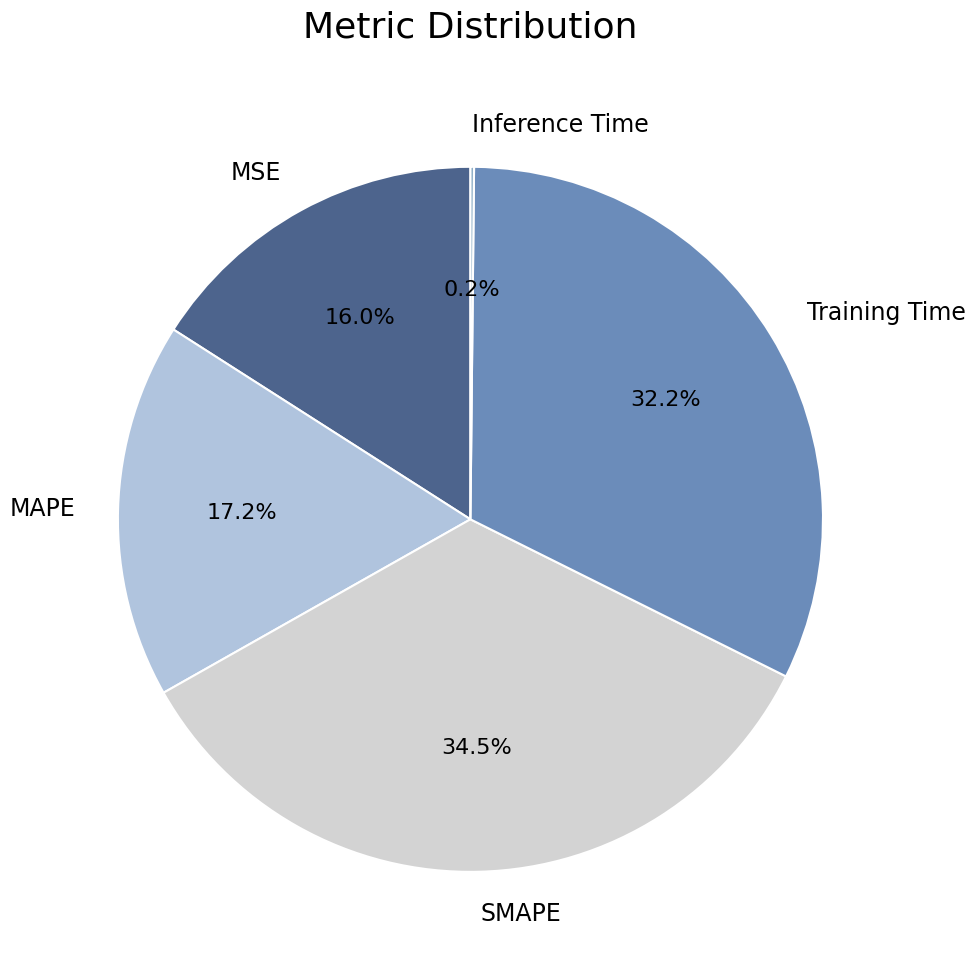

Does MAPE represent more than half of the total?

No